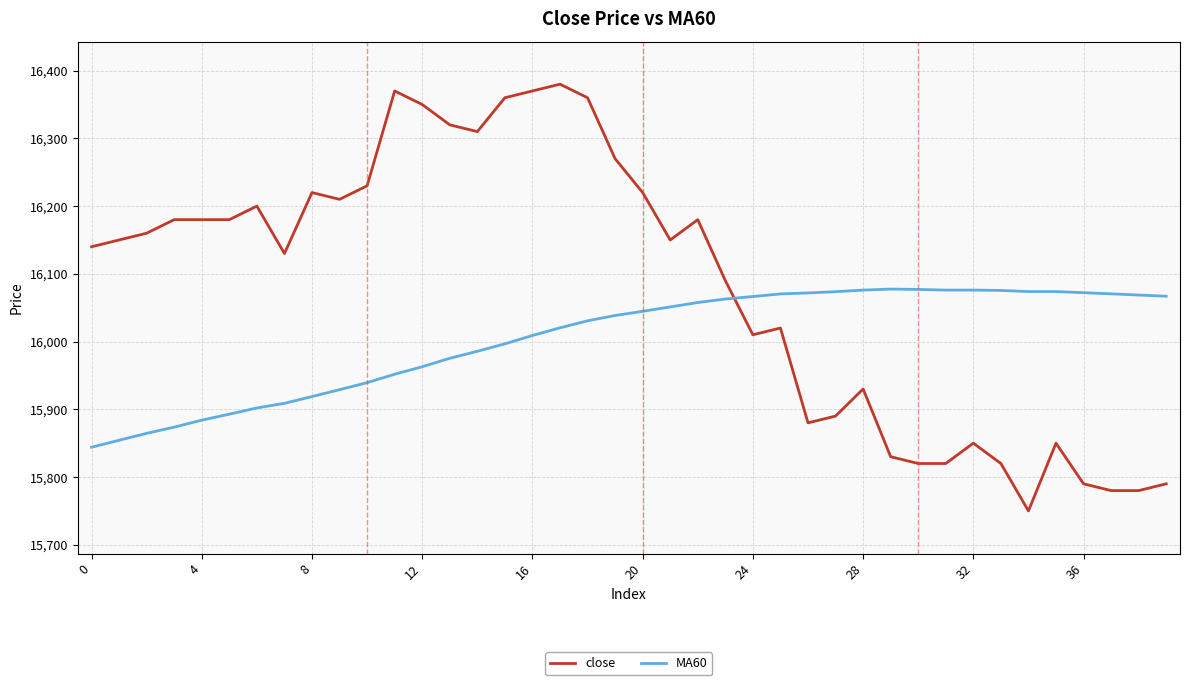

What is the difference between the maximum and minimum values in the close series?

630.0